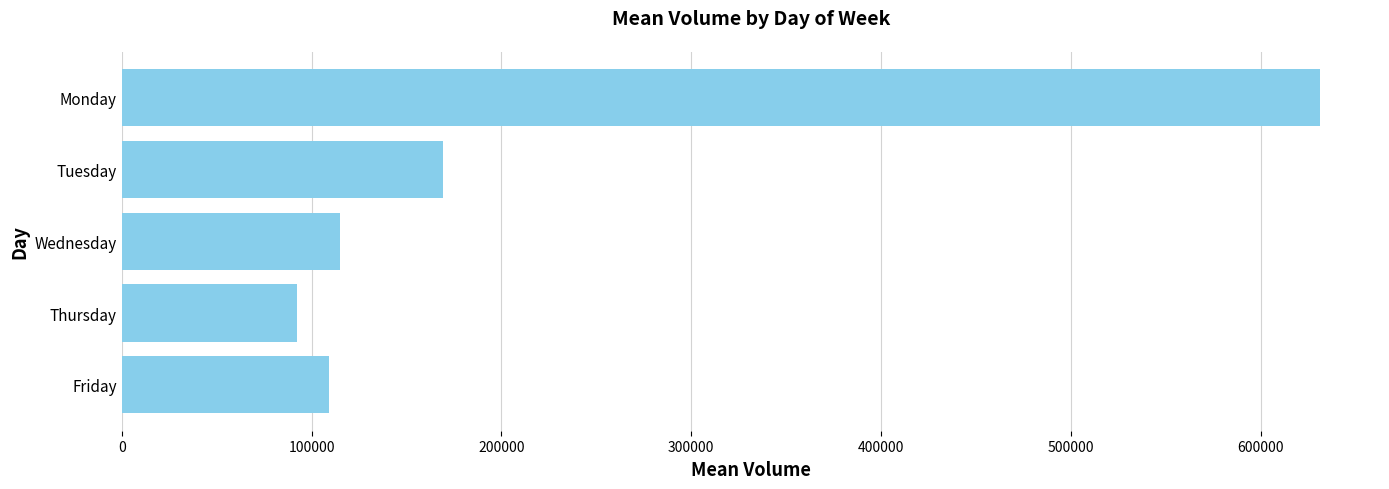

What is the sum of the values at Tuesday and Thursday?

261641.7